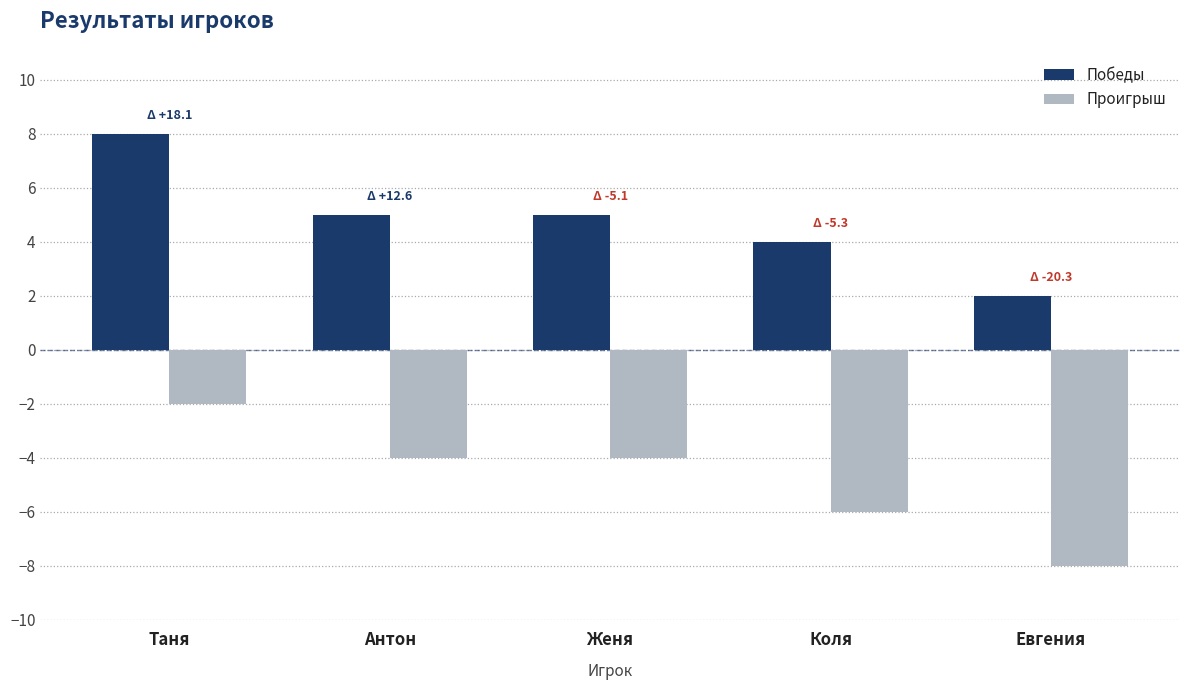

What is the sum of all Проигрыш values?

-24